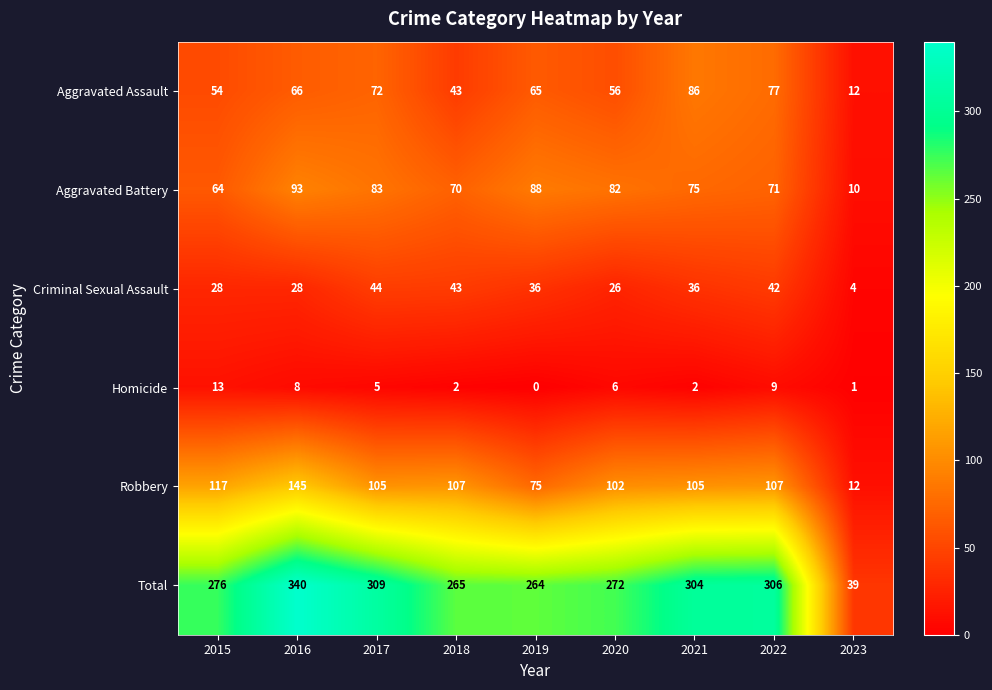

What is the total value across all series at 2022?

612